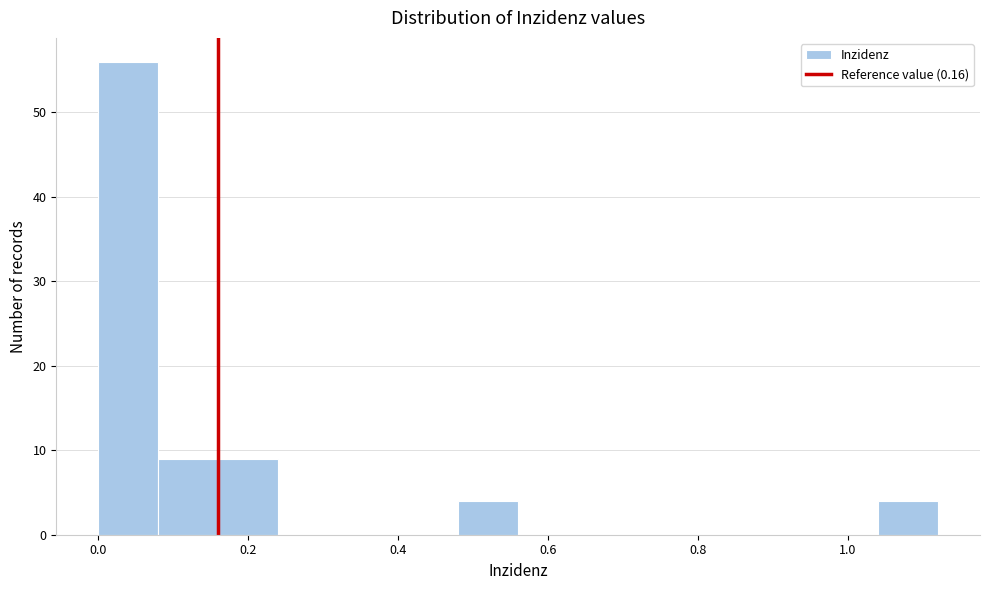

How tall is the bar that spans 0.48 to 0.56 on the x-axis? The values are not printed on the chart, so give them approximately, as read against the axis.

4